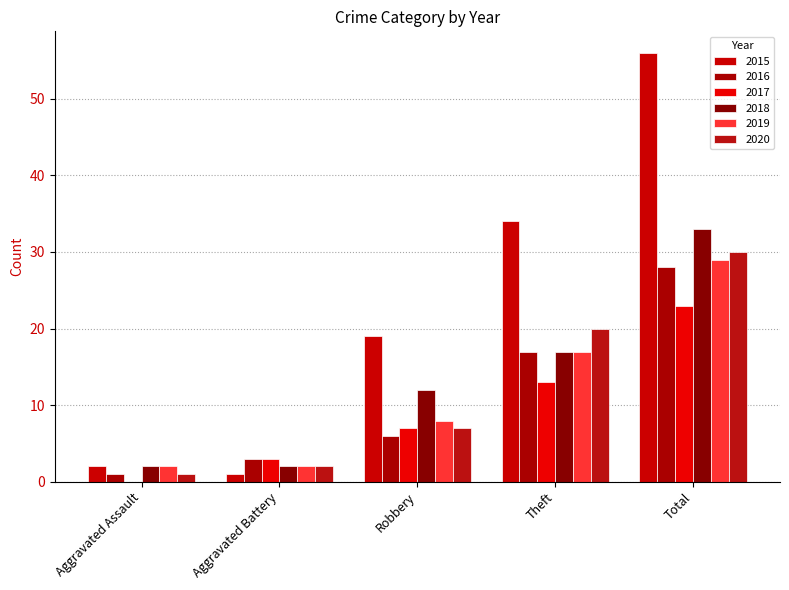

Is it true that 2020 equals 30 at Total?

True